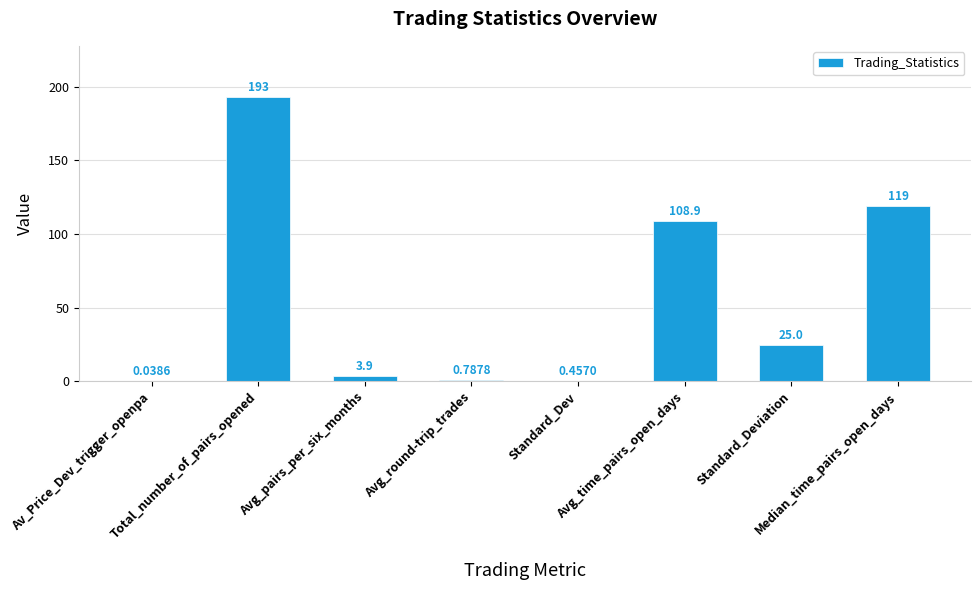

The chart shows a value of 152.6 at Avg_time_pairs_open_days. True or false?

False